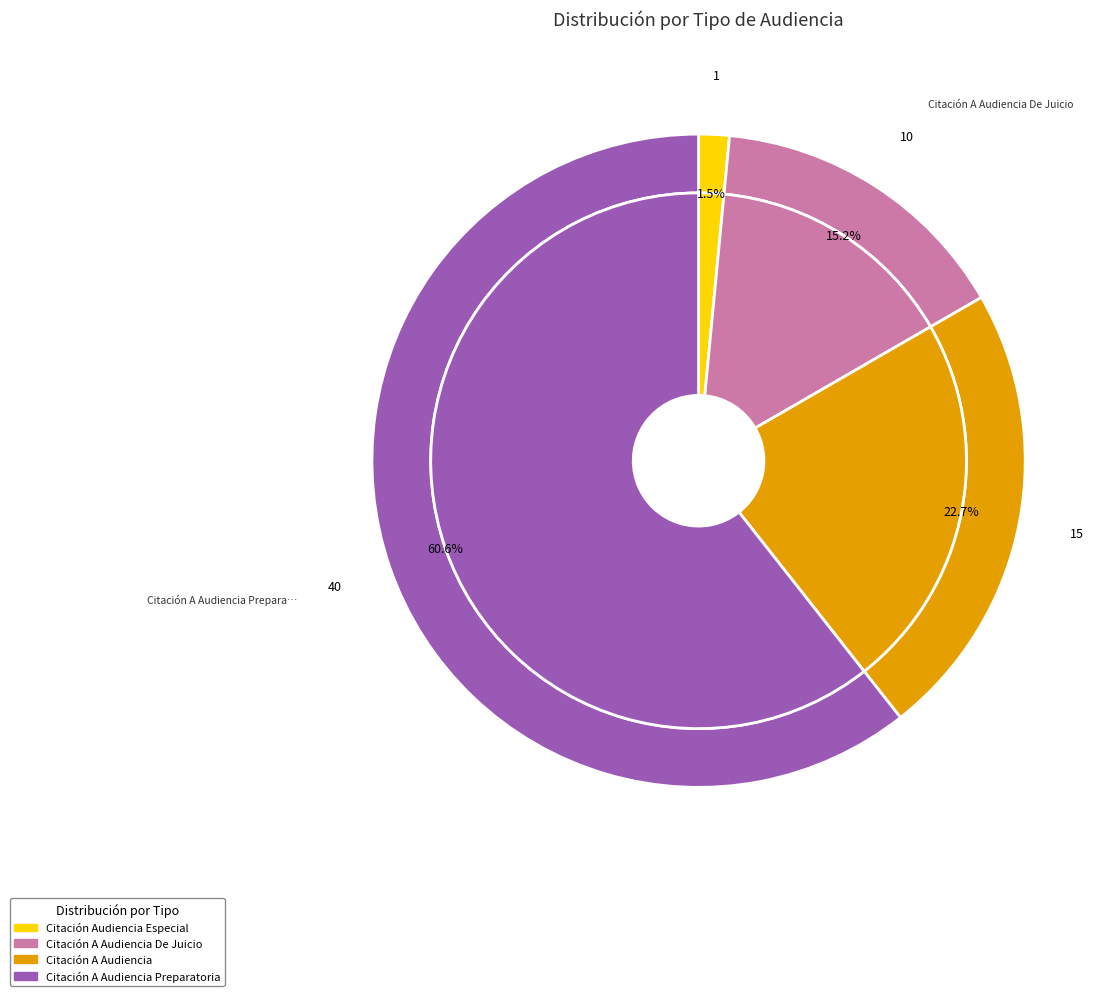

Is it true that Citación A Audiencia De Juicio is 15% of the pie?

True